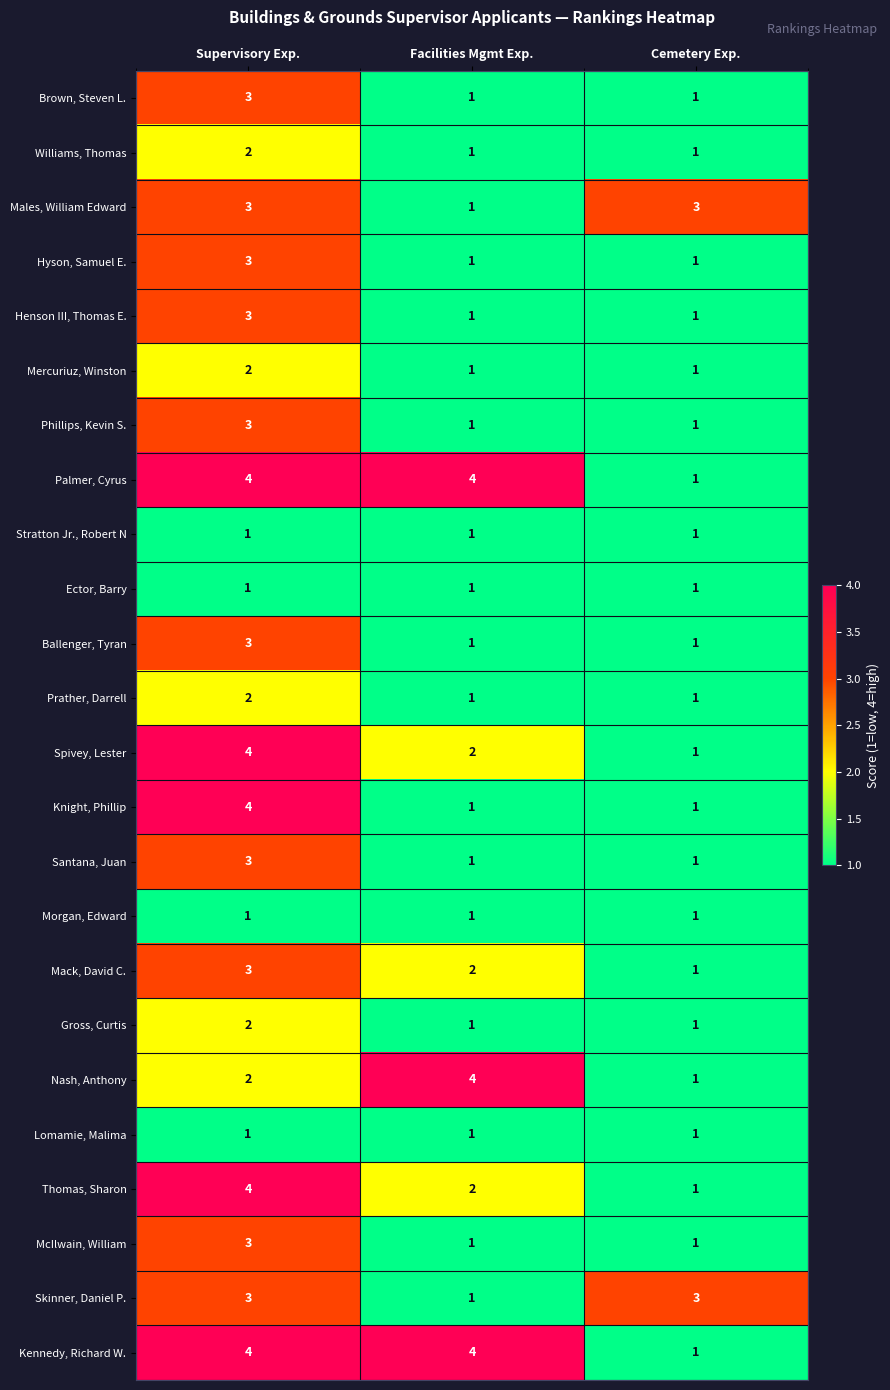

At which category is the sum across all series the highest?

Supervisory Exp.